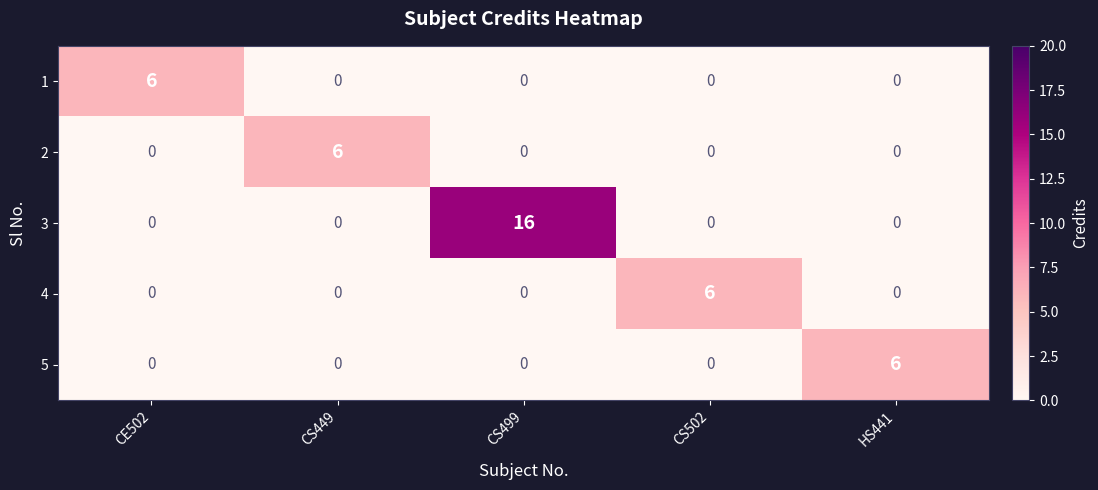

Reading left to right, what are all the values shown in this chart?

1: CE502=6	CS449=0	CS499=0	CS502=0	HS441=0
2: CE502=0	CS449=6	CS499=0	CS502=0	HS441=0
3: CE502=0	CS449=0	CS499=16	CS502=0	HS441=0
4: CE502=0	CS449=0	CS499=0	CS502=6	HS441=0
5: CE502=0	CS449=0	CS499=0	CS502=0	HS441=6